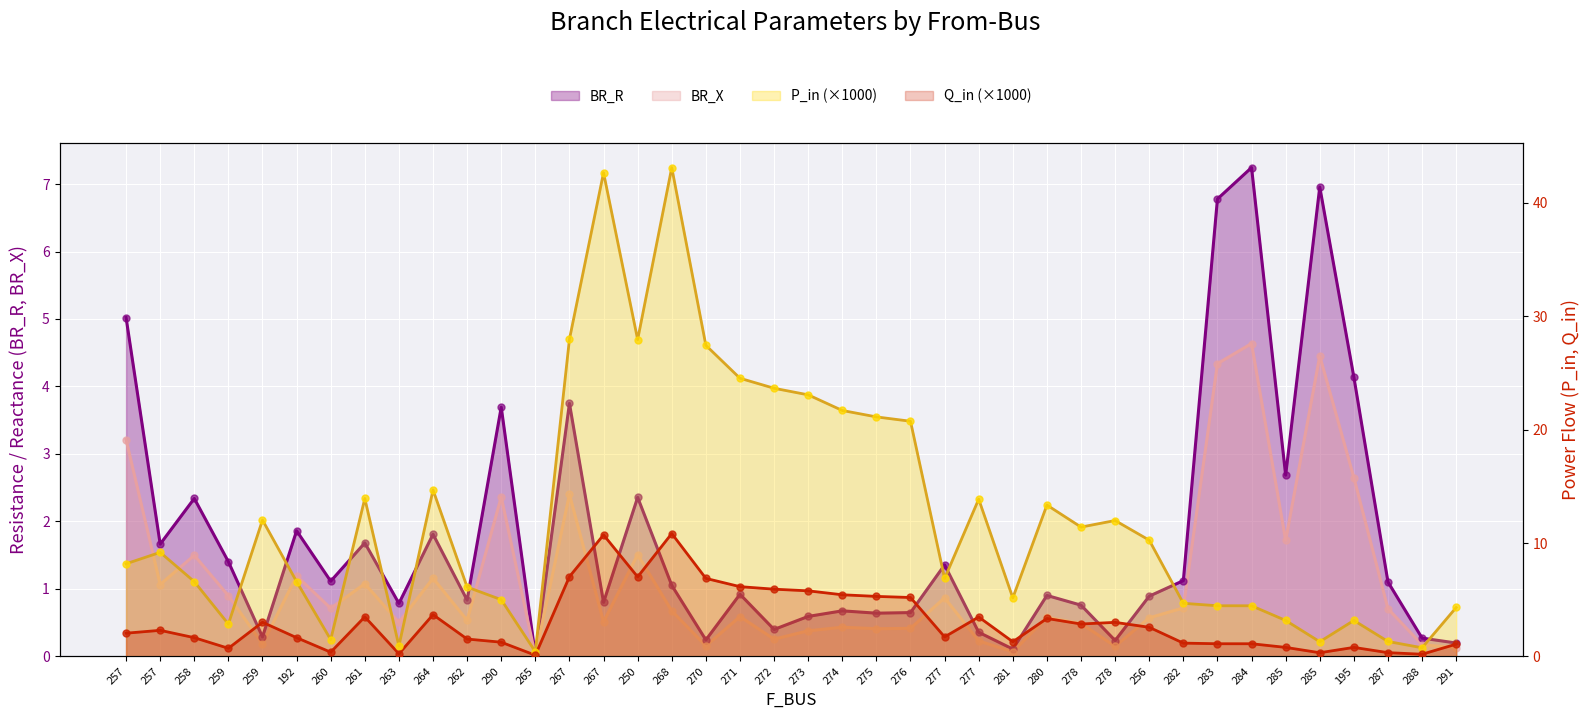

Which series has the widest spread of Y values?

BR_R